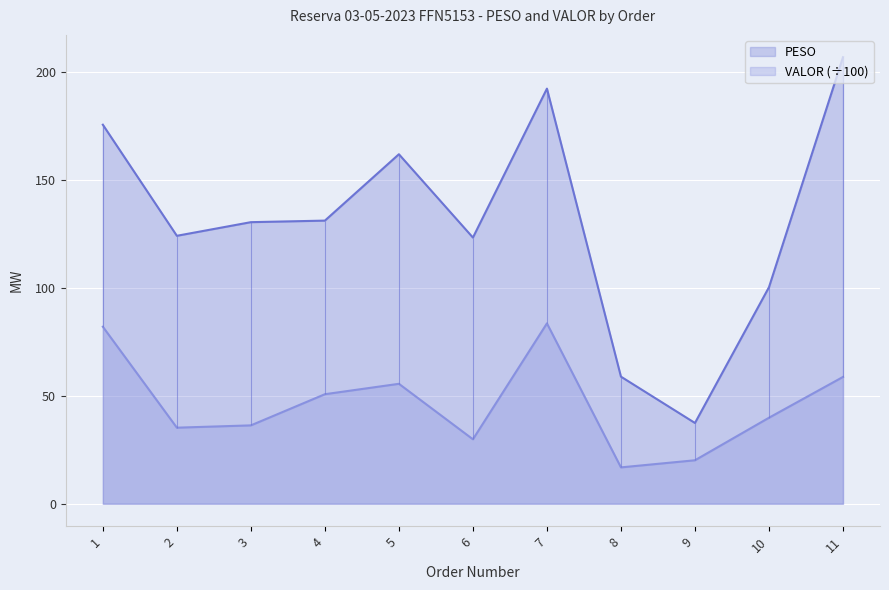

True or false: VALOR has a value of 24.6 at 1.

False